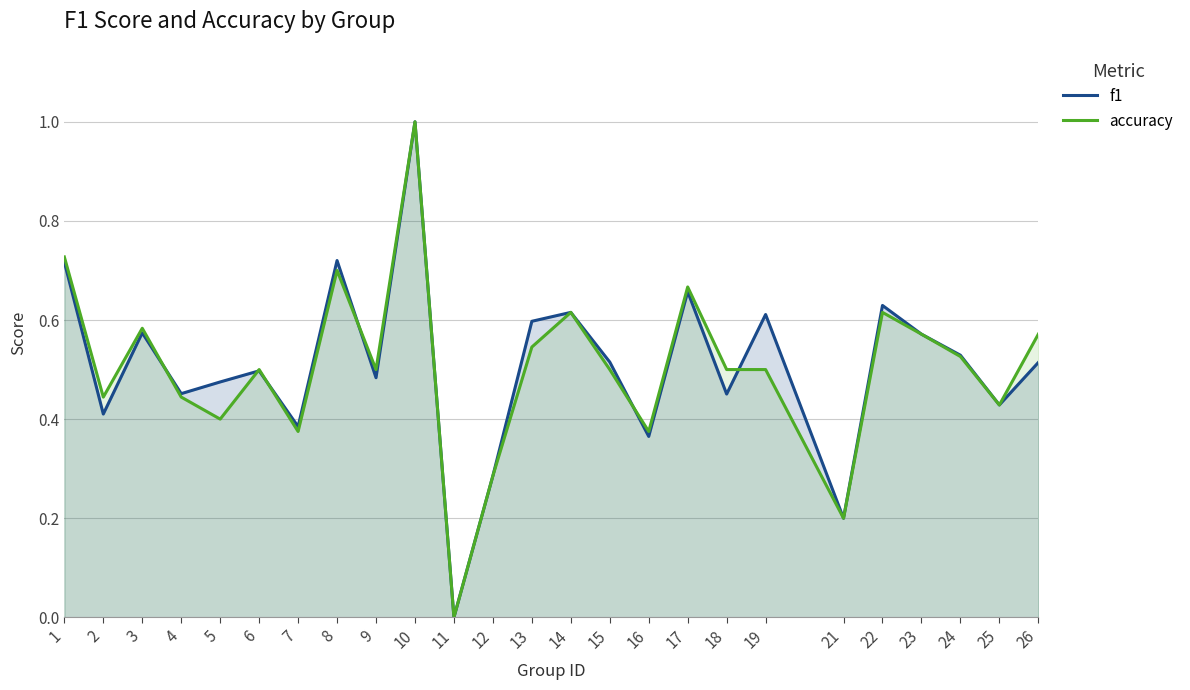

How many lines are shown in the chart?

2